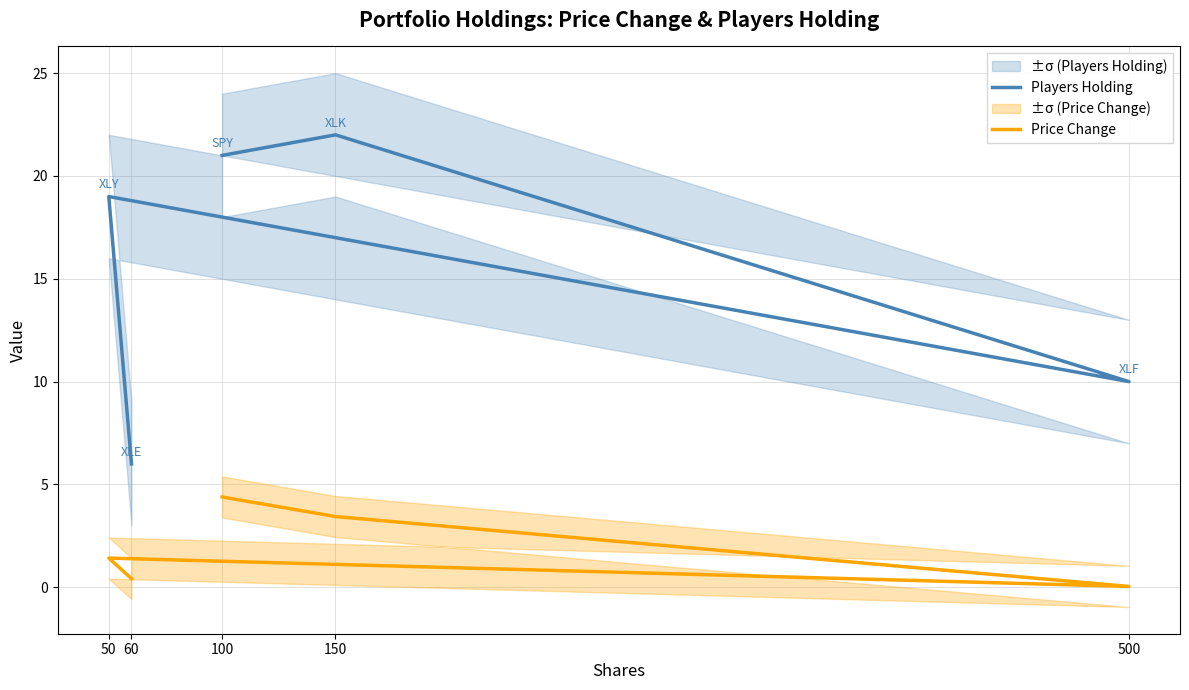

Which category has the highest value in the Price Change series?

100